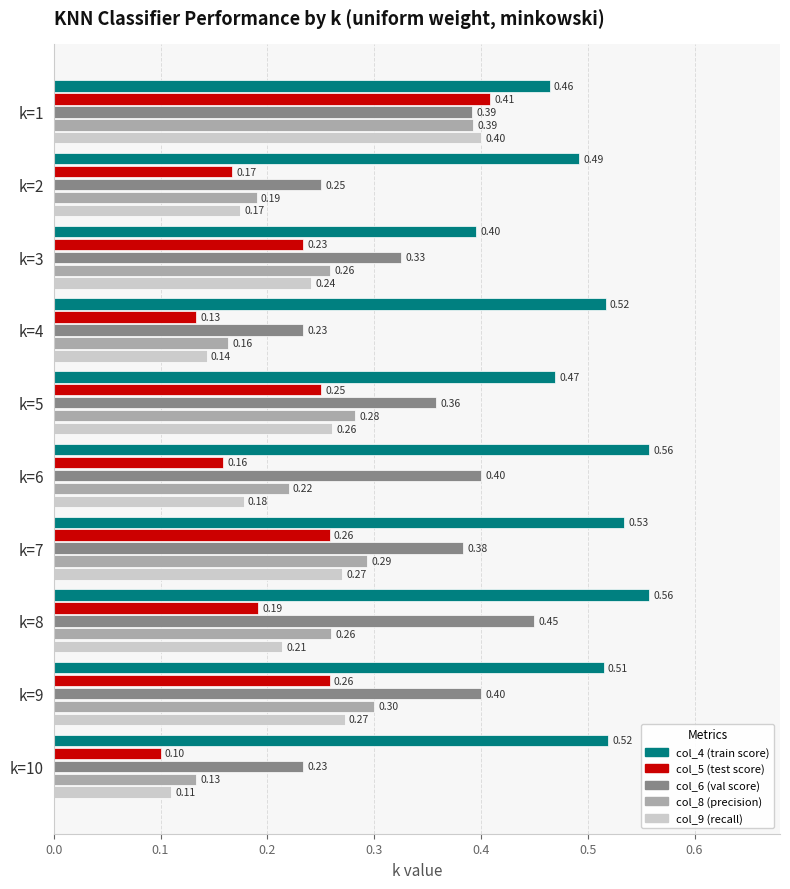

What is the difference between the maximum and minimum values in the col_9 (recall) series?

0.3